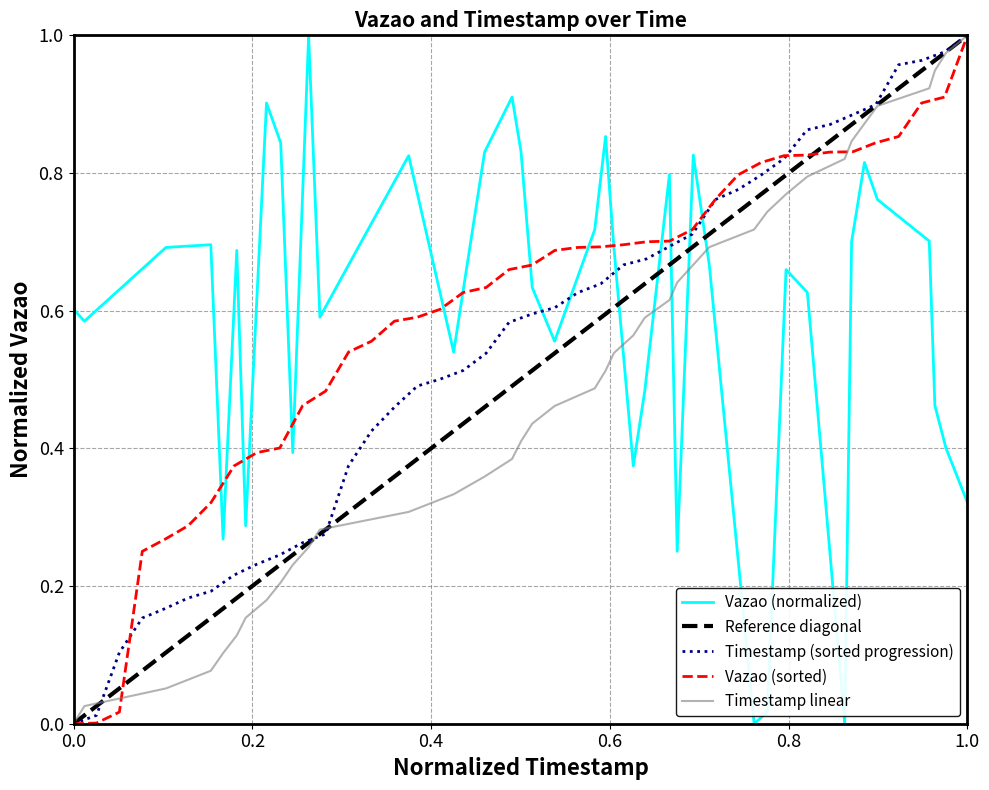

Reading left to right, list all the values displayed in this chart.

Vazao: 0.6	0.6	0.7	0.7	0.3	0.7	0.3	0.9	0.8	0.4	1.0	0.6	0.8	0.5	0.8	0.9	0.8	0.6	0.6	0.7	0.9	0.7	0.4	0.5	0.8	0.3	0.8	0.7	0.0	0.0	0.7	0.6	0.0	0.7	0.8	0.8	0.7	0.5	0.4	0.3
Timestamp: 0.0	0.0	0.1	0.2	0.2	0.2	0.2	0.2	0.2	0.2	0.3	0.3	0.4	0.4	0.5	0.5	0.5	0.5	0.5	0.6	0.6	0.6	0.6	0.6	0.7	0.7	0.7	0.7	0.8	0.8	0.8	0.8	0.9	0.9	0.9	0.9	1.0	1.0	1.0	1.0